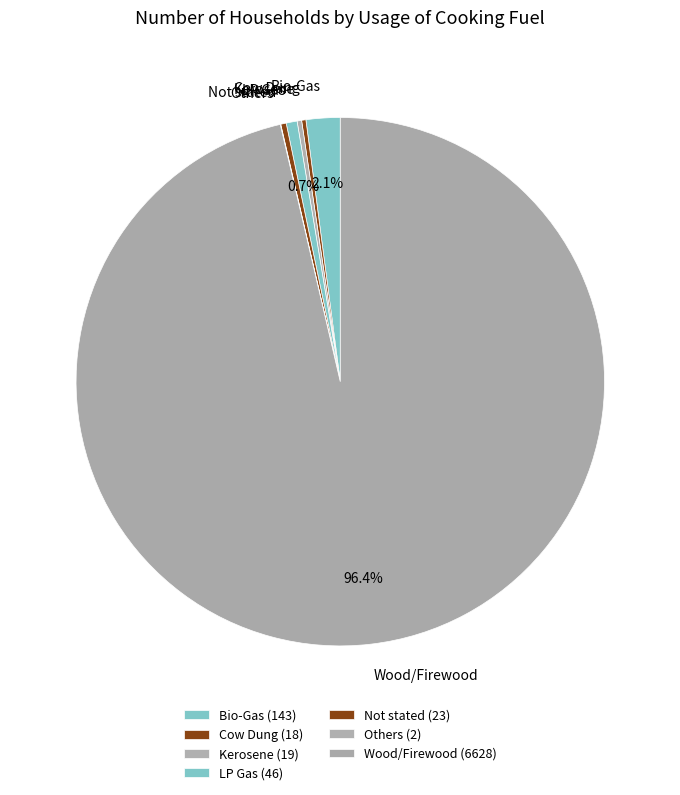

Is the sum of LP Gas and Wood/Firewood greater than half?

Yes